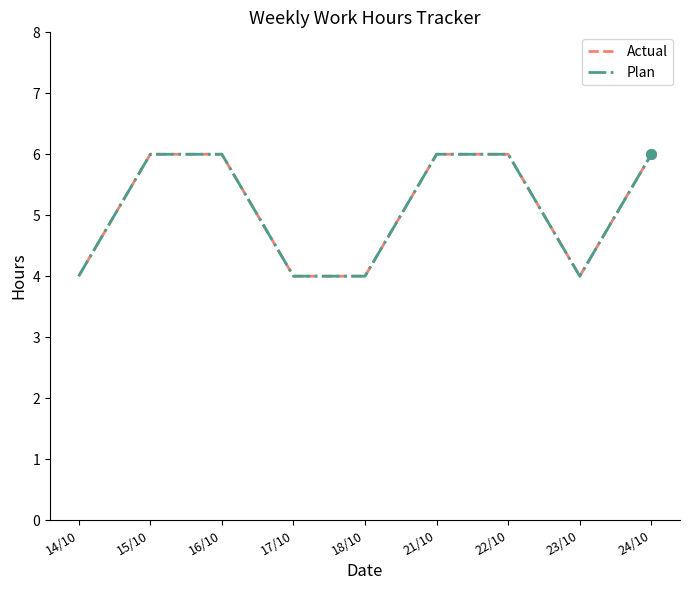

Does the chart display data point markers on the line(s)?

No